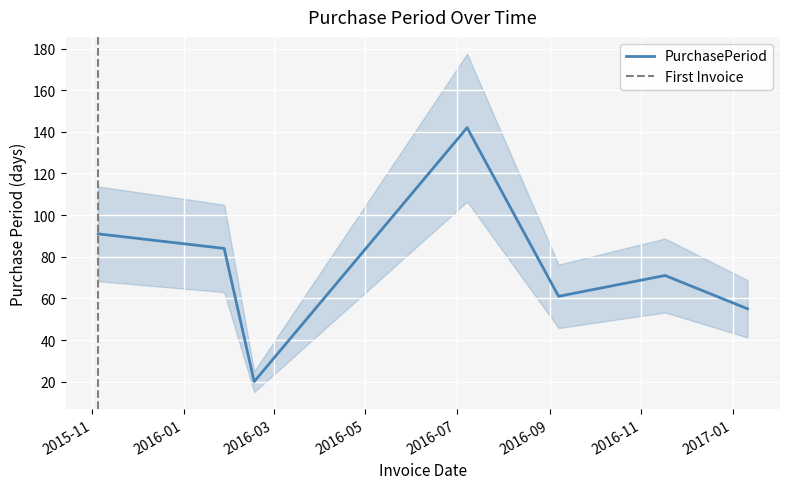

What is the sum of all values?

524